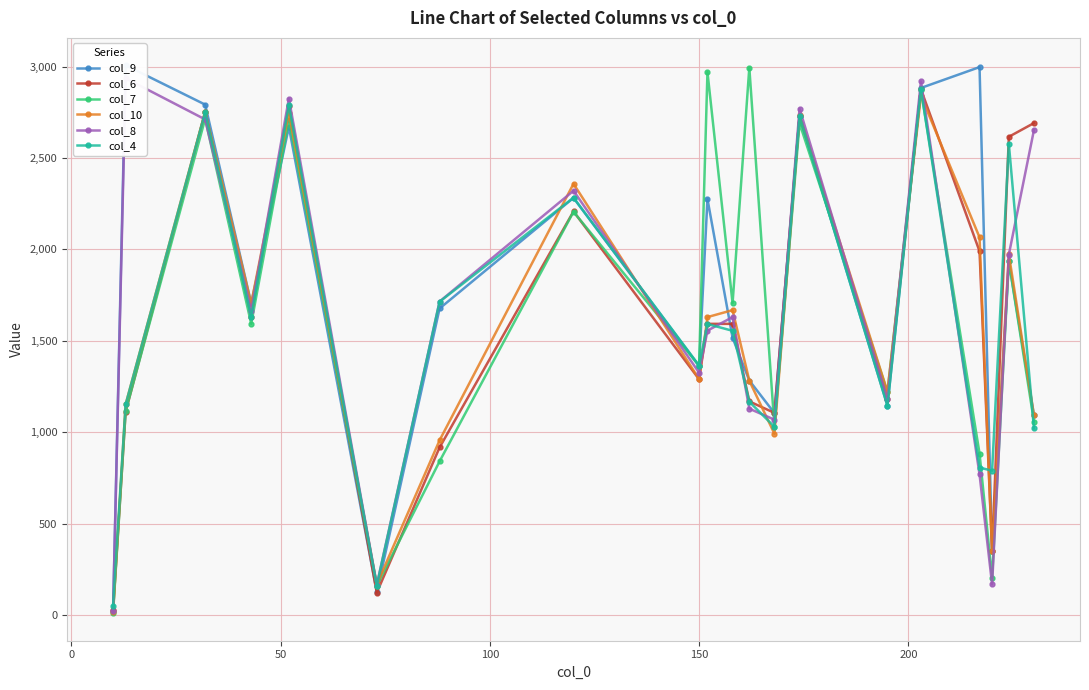

True or false: col_4 has more than 1 interior local peaks.

True